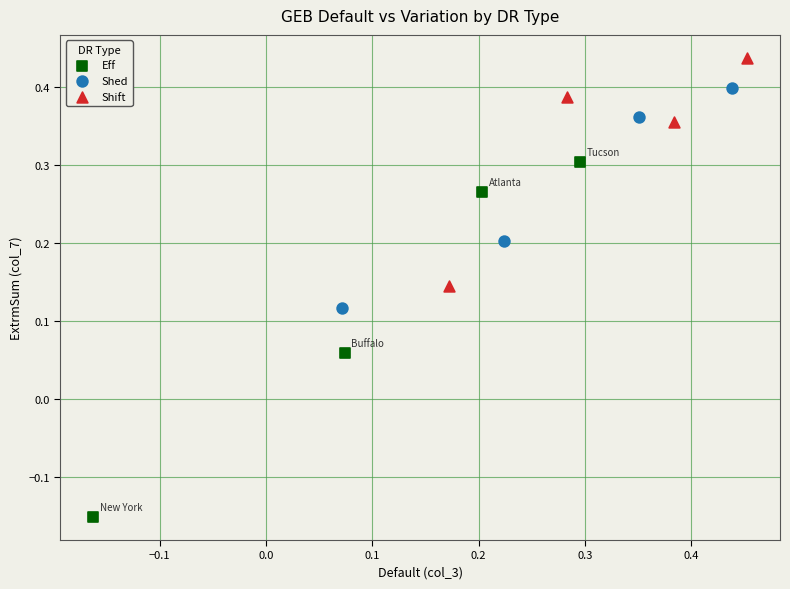

Which series has the largest Y range (max minus min)?

Eff